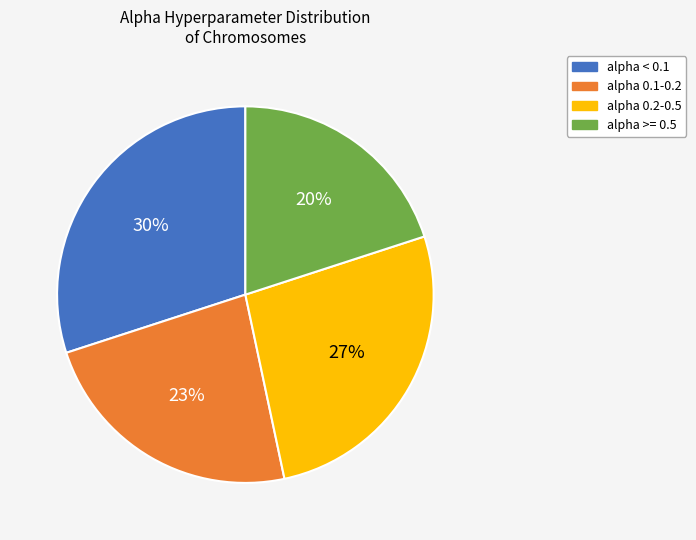

Does any single category account for the majority?

No